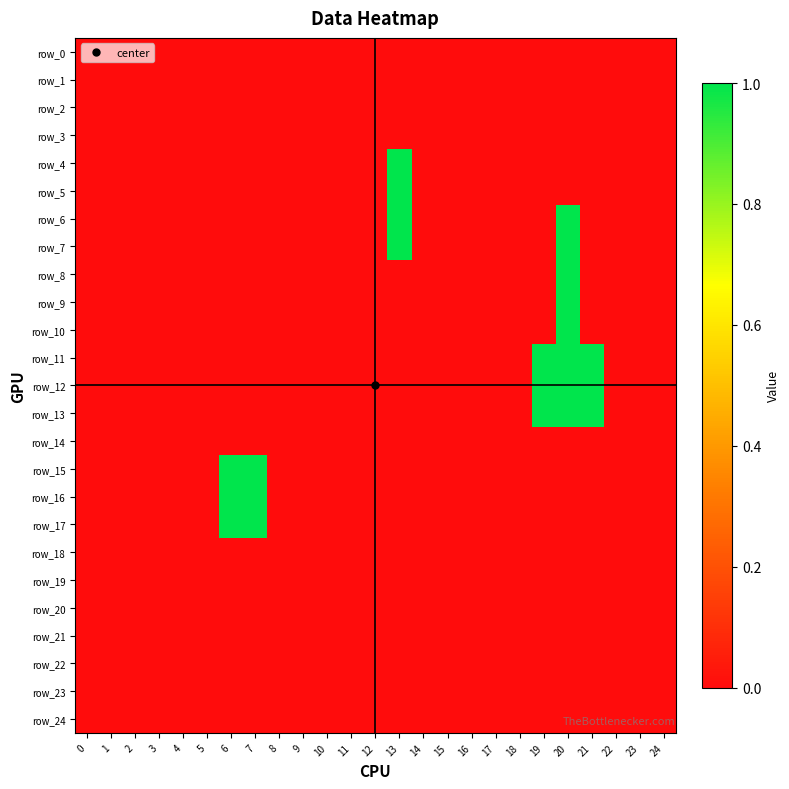

The row_8 series shows 1 at 20. True or false?

True